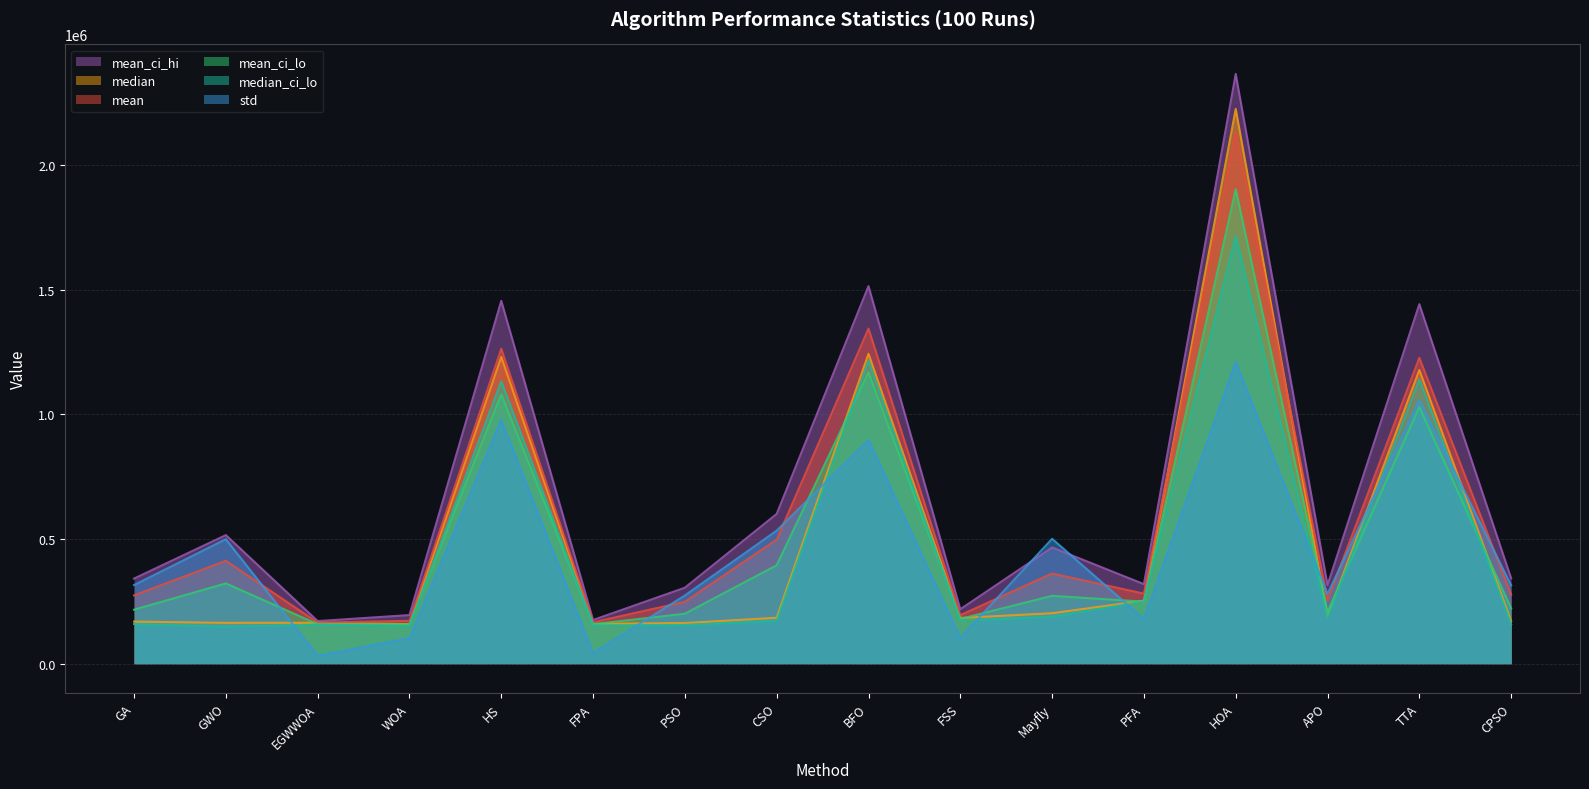

What is the average value of the mean series?

579545.1